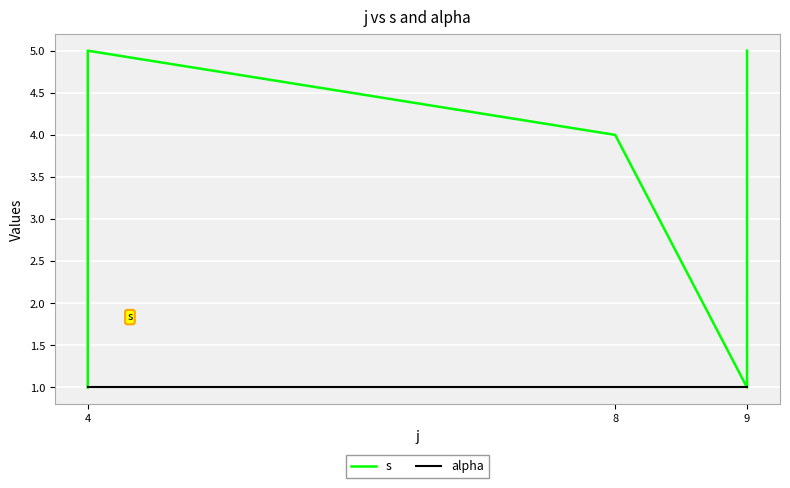

How many s values are between 2 and 4?

6